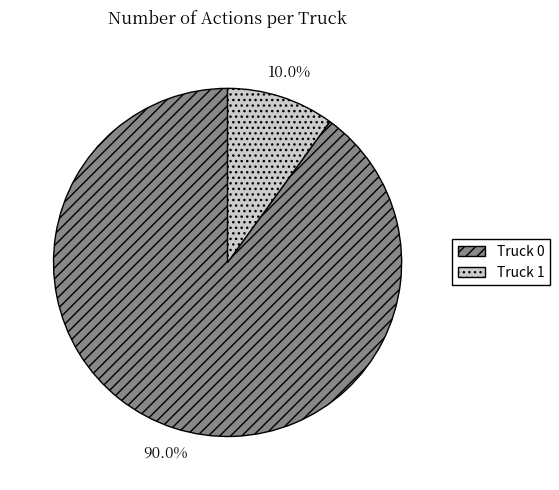

Which category accounts for the majority?

Truck 0